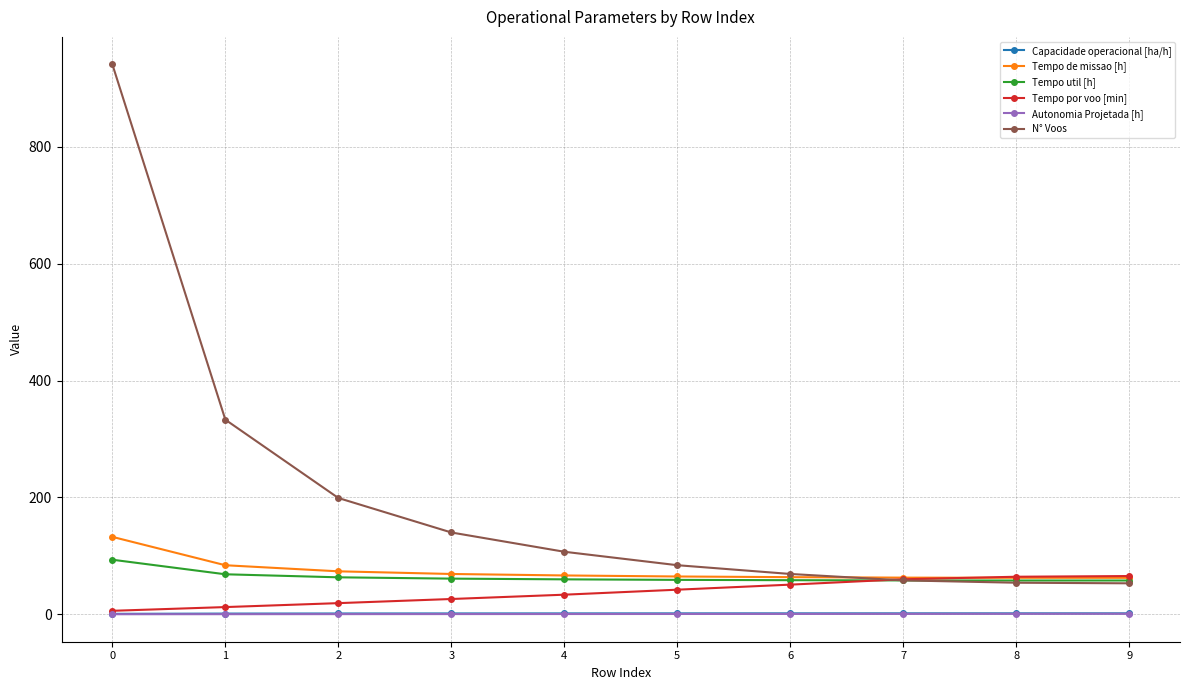

True or false: Tempo util [h] and Autonomia Projetada [h] intersect in this chart.

False